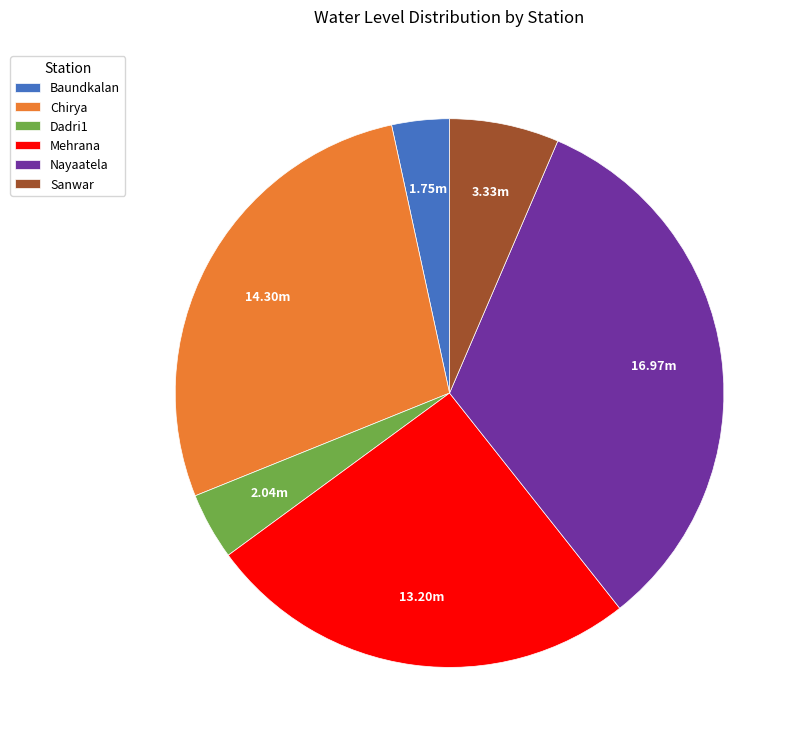

The Nayaatela slice represents 33% of the pie. True or false?

True